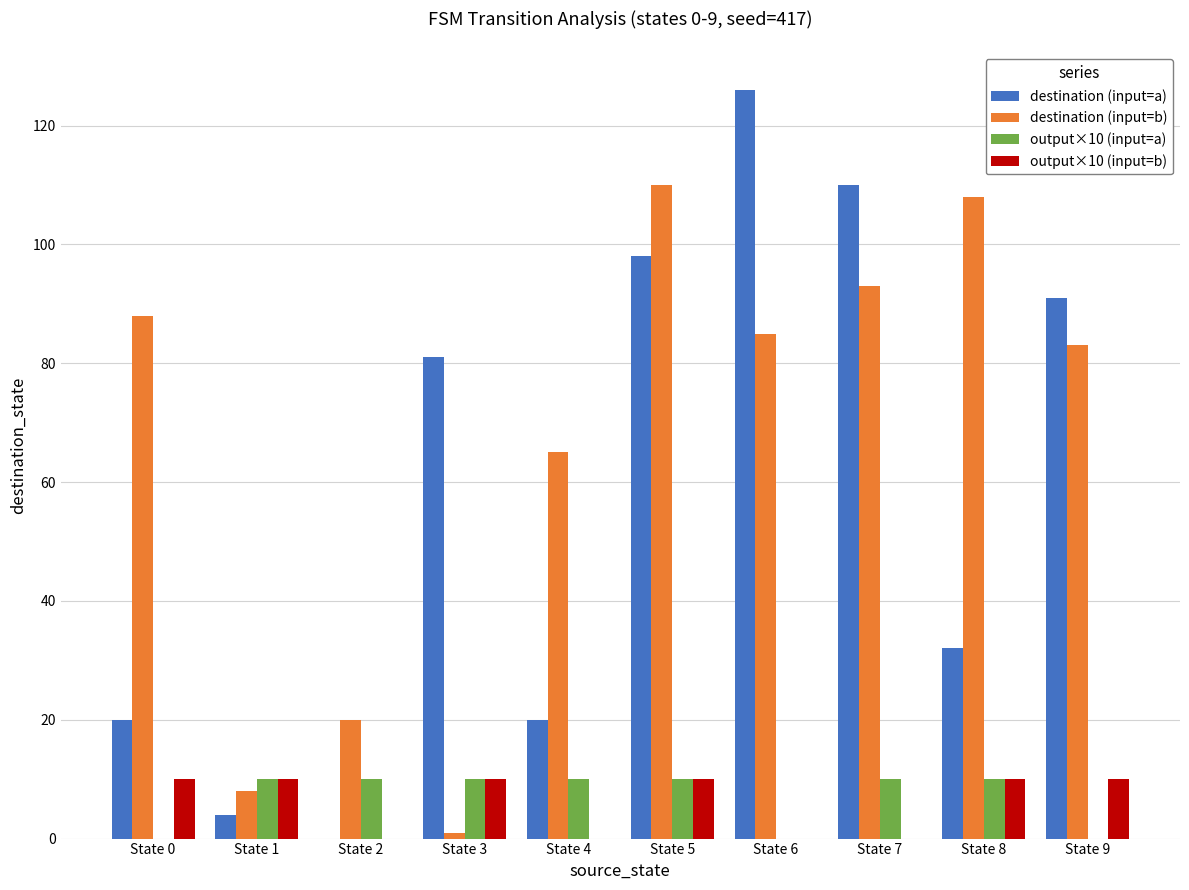

The value of output×10 (input=b) at State 6 is 6. True or false?

False